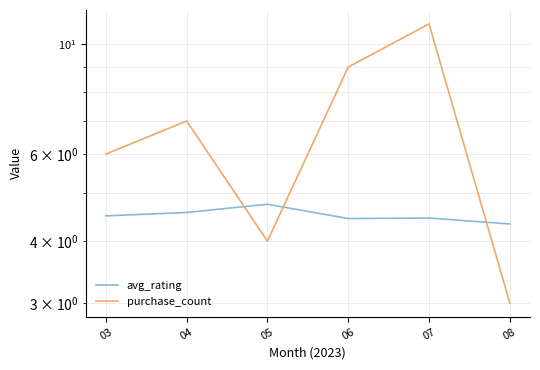

Where is the first local maximum for purchase_count?

04